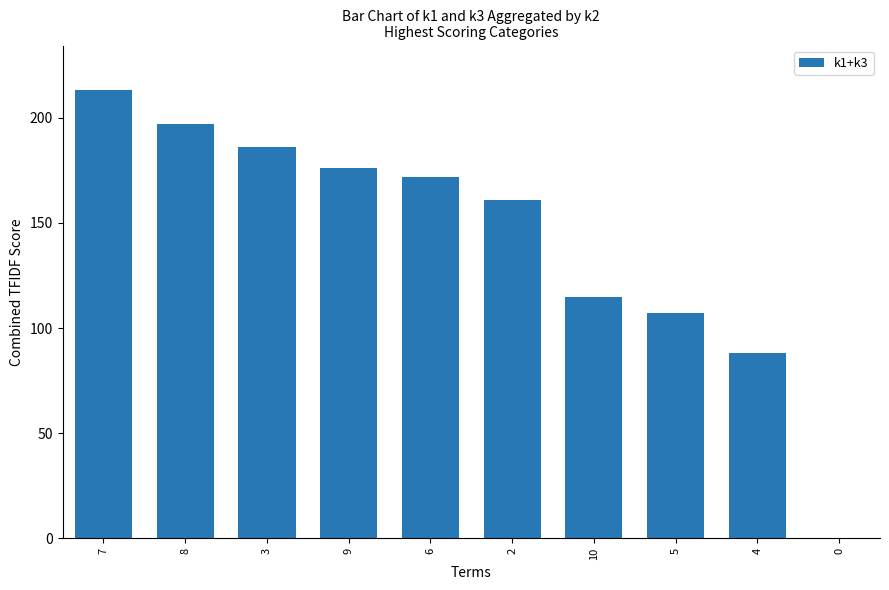

The chart shows a value of 77 at 10. True or false?

False